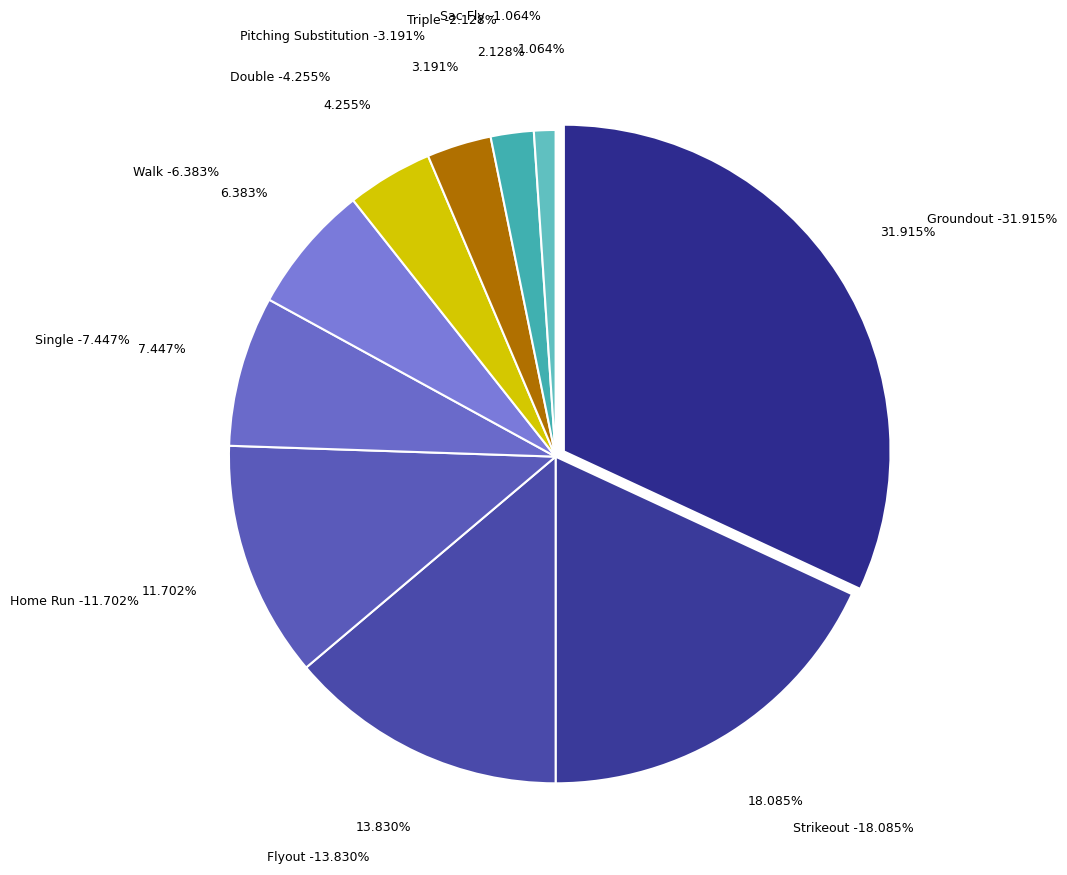

How many segments does this pie chart have?

10